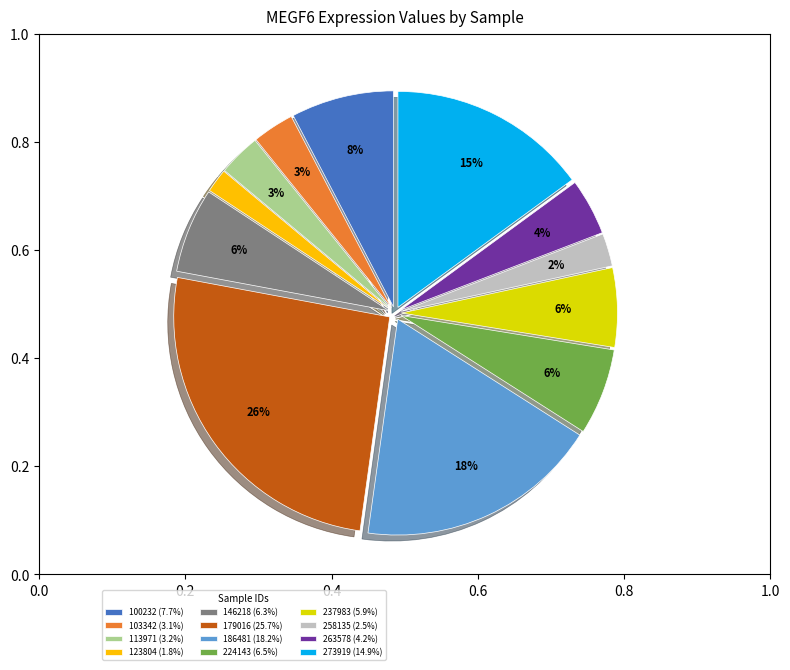

Does 273919 (14.9%) represent more than half of the total?

No